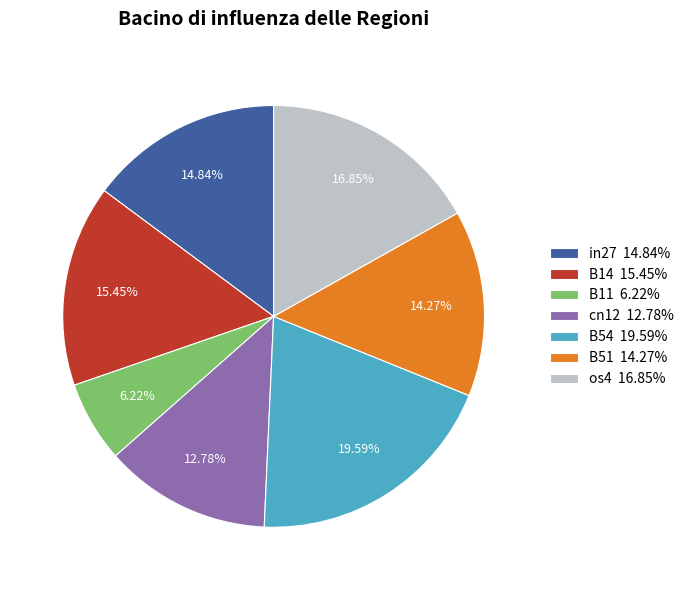

To the nearest percent, what is the difference between the largest and smallest slice percentages?

13%